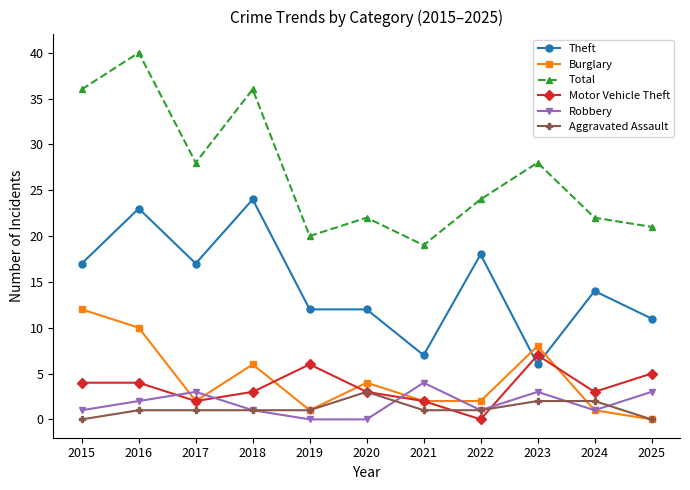

True or false: Burglary and Total cross at least once.

False